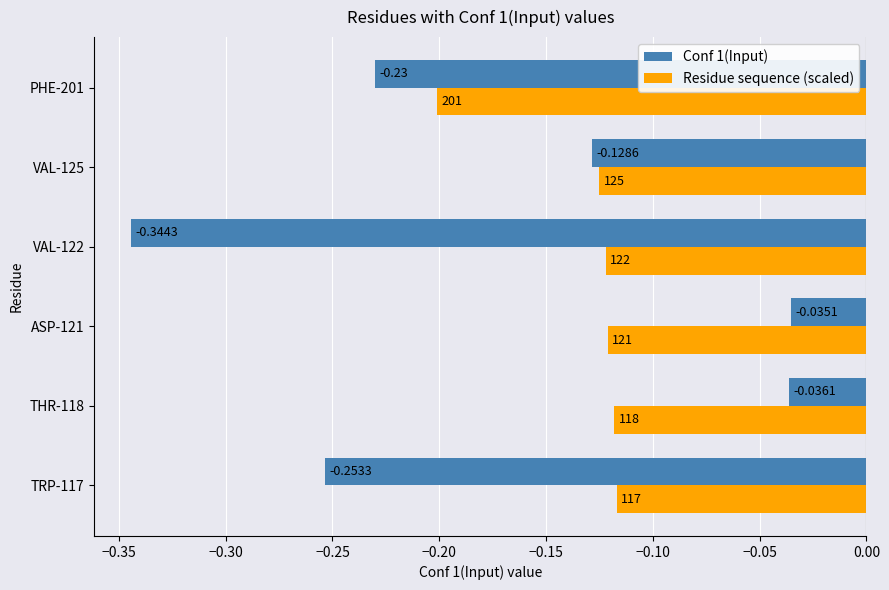

At which label is Residue sequence (scaled) closest to 0?

TRP-117